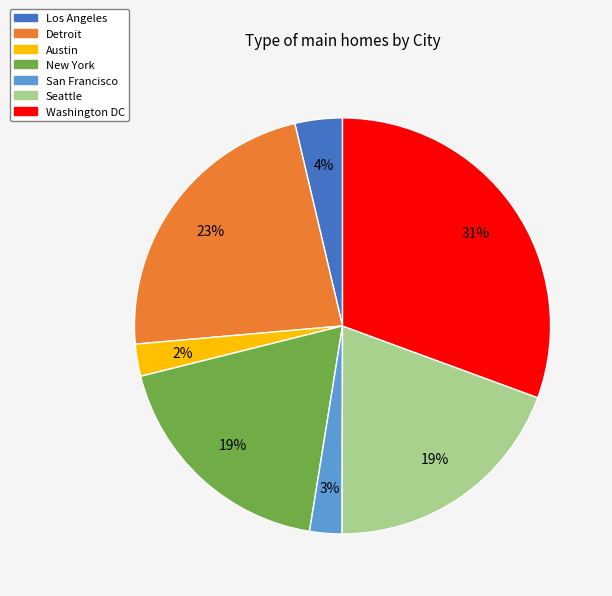

Is there any slice that represents more than half of the pie?

No